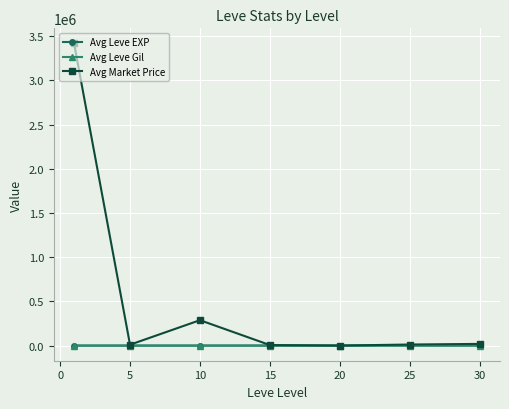

Count the number of categories in the chart.

7